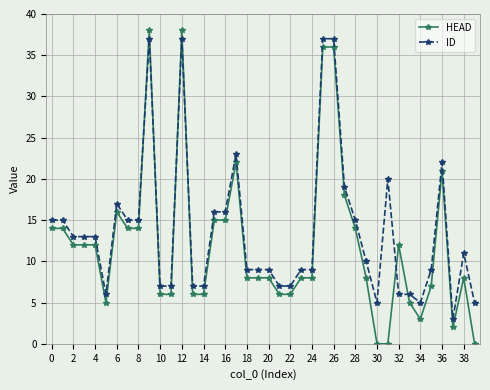

What is the value of the ID point at the 28th from the left?

19